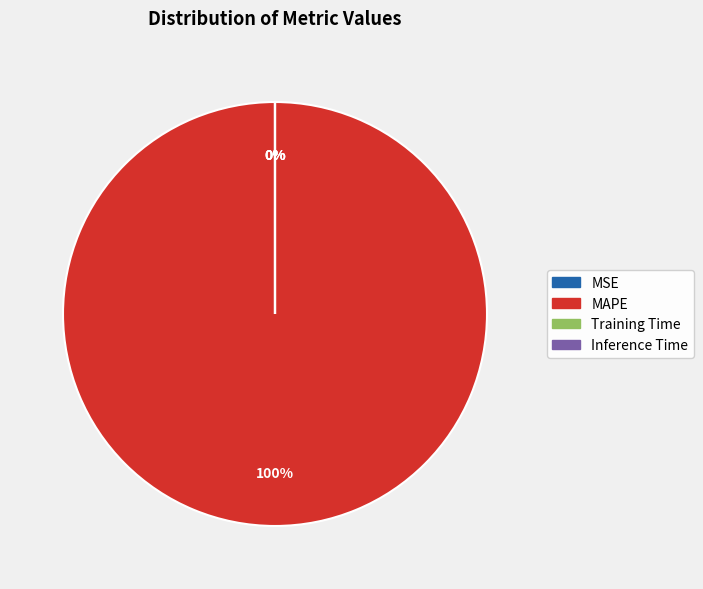

Which slice is the smallest?

Inference Time